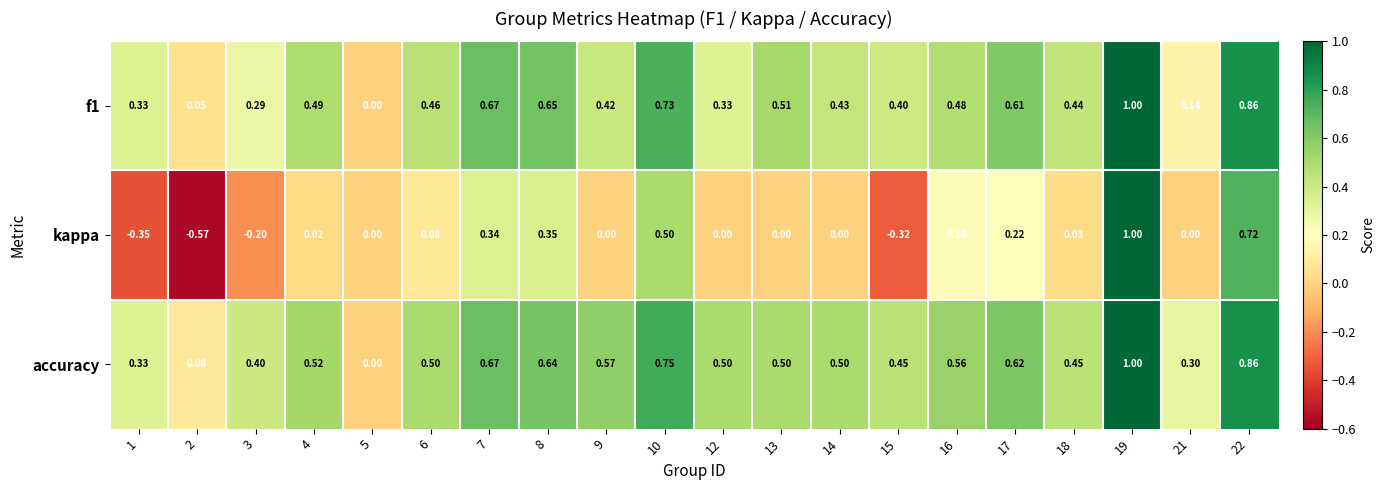

At which category is the sum across all series the highest?

19